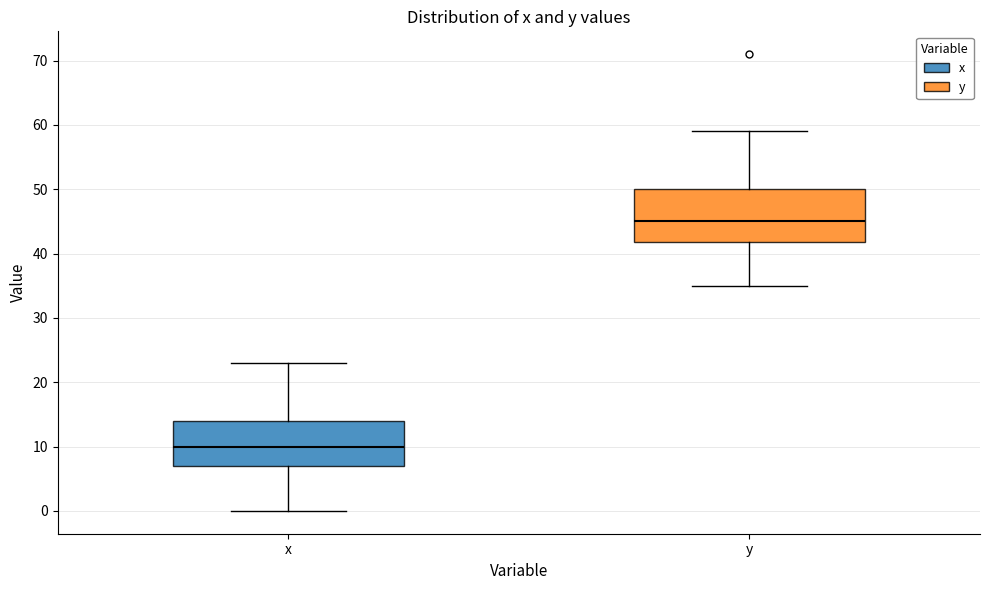

Which box's median line is the lowest?

x